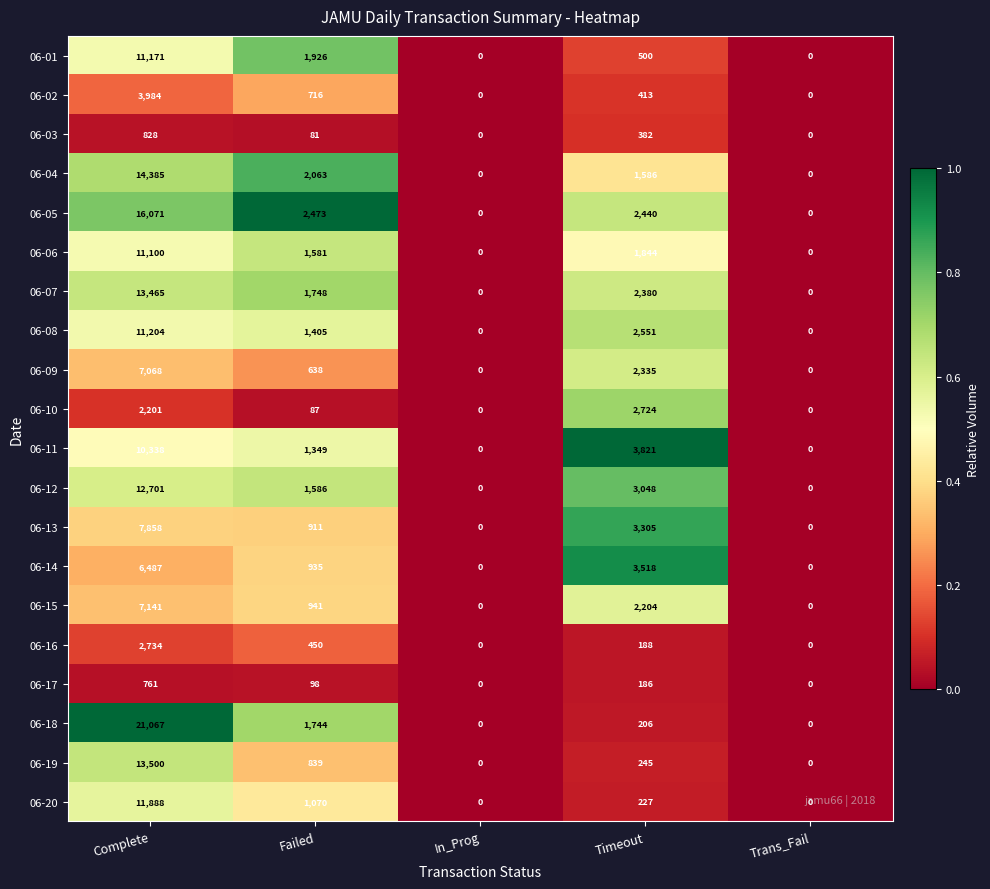

The 06-01 series shows 1926 at Failed. True or false?

True